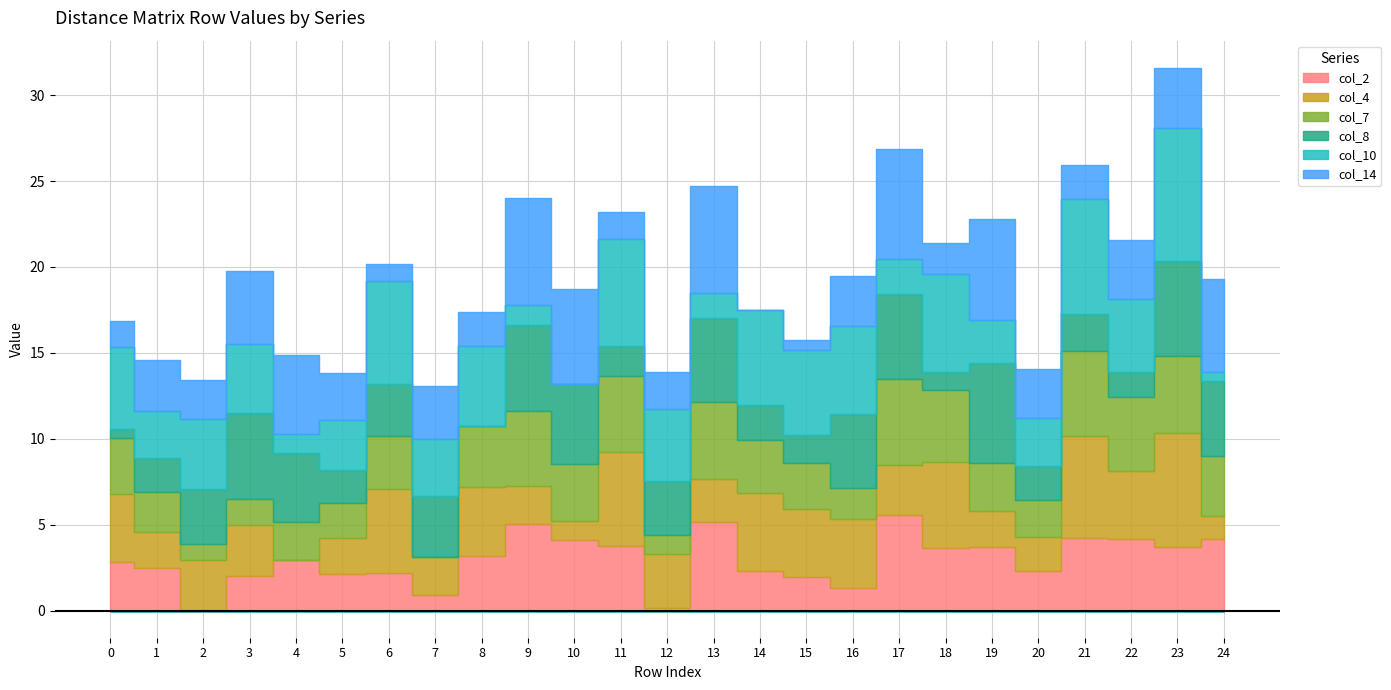

Reading left to right, transcribe all the data shown in this chart.

col_2: 0=2.8	1=2.5	2=0.0	3=2.0	4=3.0	5=2.1	6=2.2	7=0.9	8=3.2	9=5.1	10=4.1	11=3.8	12=0.2	13=5.2	14=2.3	15=1.9	16=1.3	17=5.6	18=3.7	19=3.7	20=2.3	21=4.2	22=4.2	23=3.7	24=4.2
col_4: 0=4.0	1=2.1	2=3.0	3=3.0	4=0.0	5=2.1	6=4.9	7=2.2	8=4.0	9=2.2	10=1.1	11=5.5	12=3.1	13=2.5	14=4.6	15=4.0	16=4.0	17=2.9	18=5.0	19=2.1	20=2.0	21=6.0	22=4.0	23=6.7	24=1.3
col_7: 0=3.3	1=2.3	2=0.9	3=1.5	4=2.2	5=2.0	6=3.1	7=0.0	8=3.5	9=4.3	10=3.3	11=4.4	12=1.1	13=4.5	14=3.1	15=2.6	16=1.8	17=5.0	18=4.2	19=2.8	20=2.1	21=4.9	22=4.3	23=4.5	24=3.5
col_8: 0=0.5	1=1.9	2=3.2	3=5.0	4=4.0	5=1.9	6=3.0	7=3.5	8=0.0	9=5.0	10=4.7	11=1.7	12=3.1	13=4.8	14=2.0	15=1.7	16=4.3	17=5.0	18=1.0	19=5.8	20=2.0	21=2.2	22=1.5	23=5.5	24=4.4
col_10: 0=4.8	1=2.8	2=4.1	3=4.0	4=1.1	5=2.9	6=6.0	7=3.3	8=4.7	9=1.1	10=0.0	11=6.2	12=4.2	13=1.5	14=5.5	15=4.9	16=5.1	17=2.0	18=5.7	19=2.5	20=2.8	21=6.7	22=4.2	23=7.8	24=0.5
col_14: 0=1.5	1=3.0	2=2.3	3=4.3	4=4.6	5=2.7	6=1.0	7=3.1	8=2.0	9=6.2	10=5.5	11=1.6	12=2.1	13=6.2	14=0.0	15=0.6	16=2.9	17=6.4	18=1.8	19=5.8	20=2.9	21=2.0	22=3.5	23=3.5	24=5.4